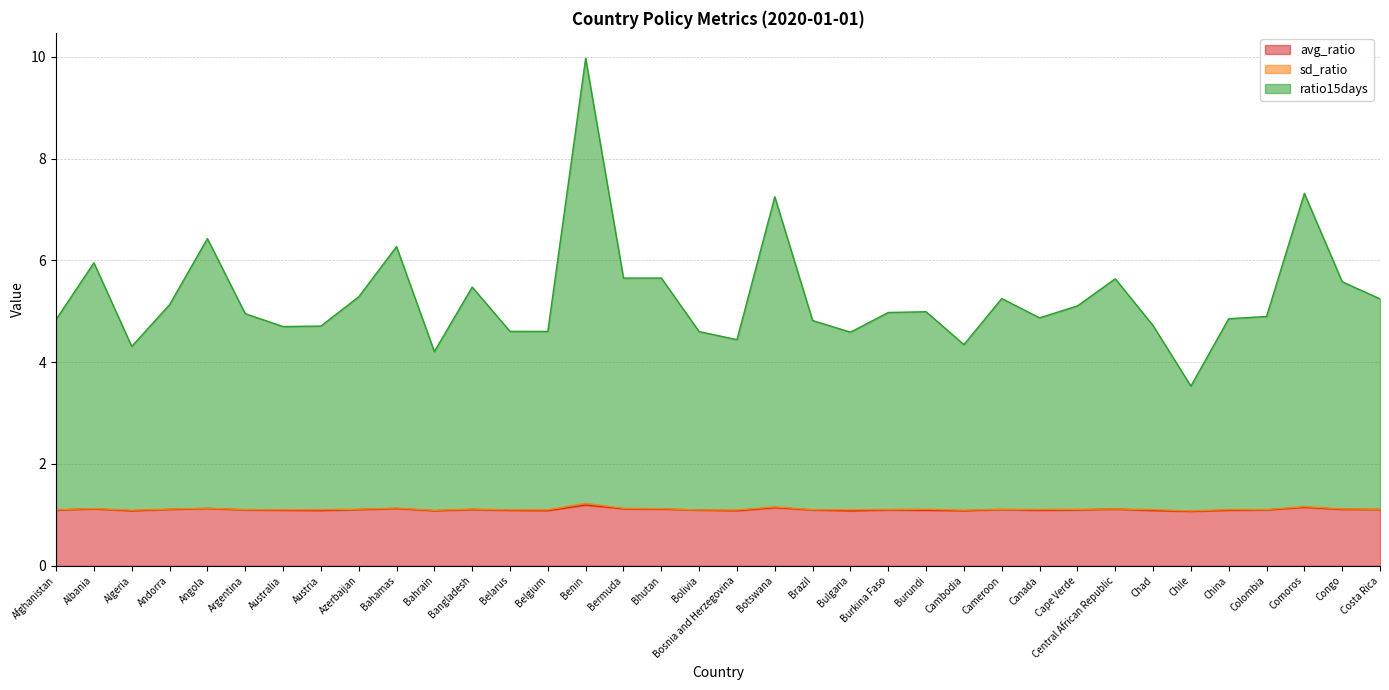

Which series has the largest total across all categories?

ratio15days